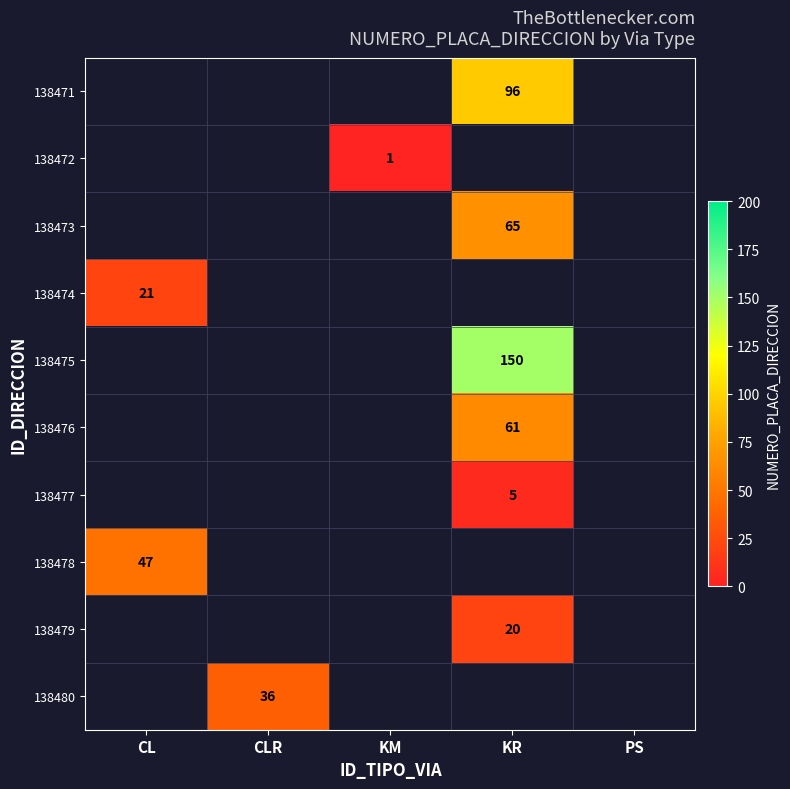

Is it true that 138475 equals 32 at KR?

False